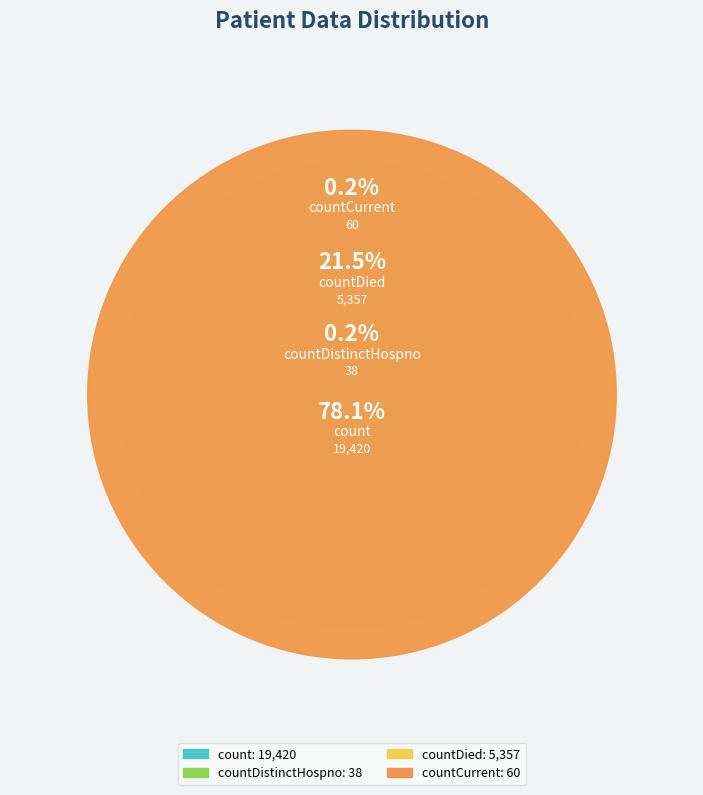

True or false: countDied accounts for 22% of the total.

True